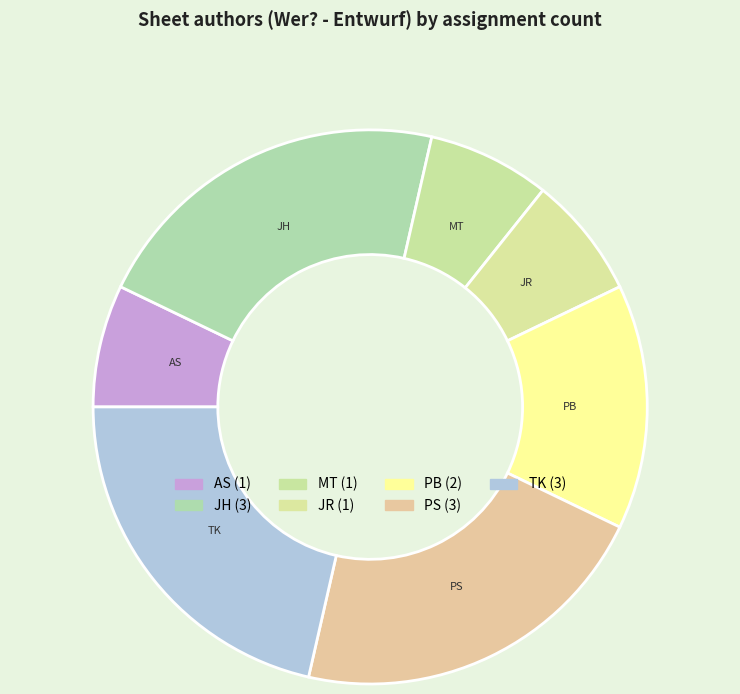

Is there any slice that represents more than half of the pie?

No